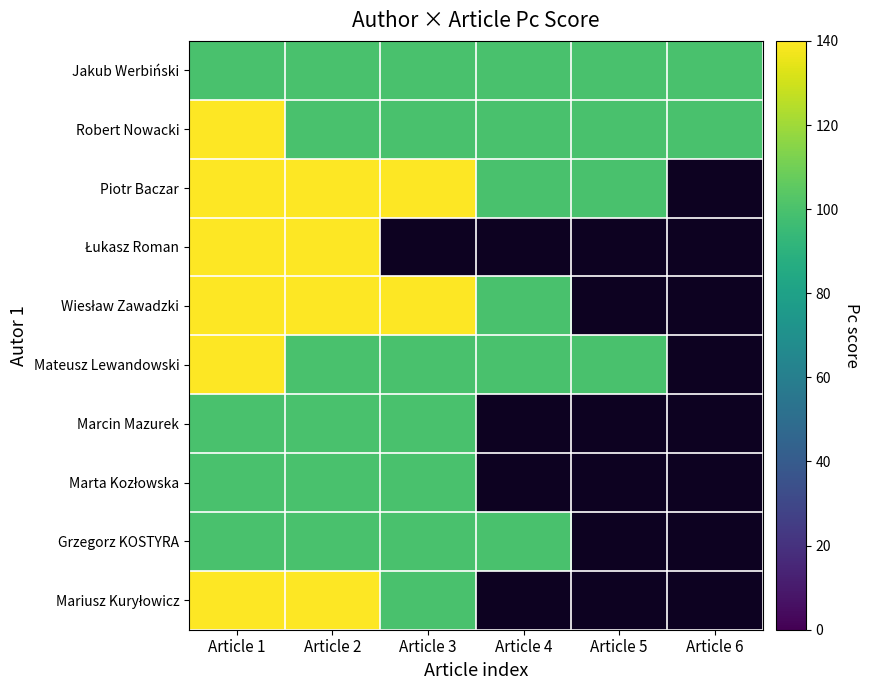

Is it true that Marcin Mazurek equals 176.9 at Article 2?

False